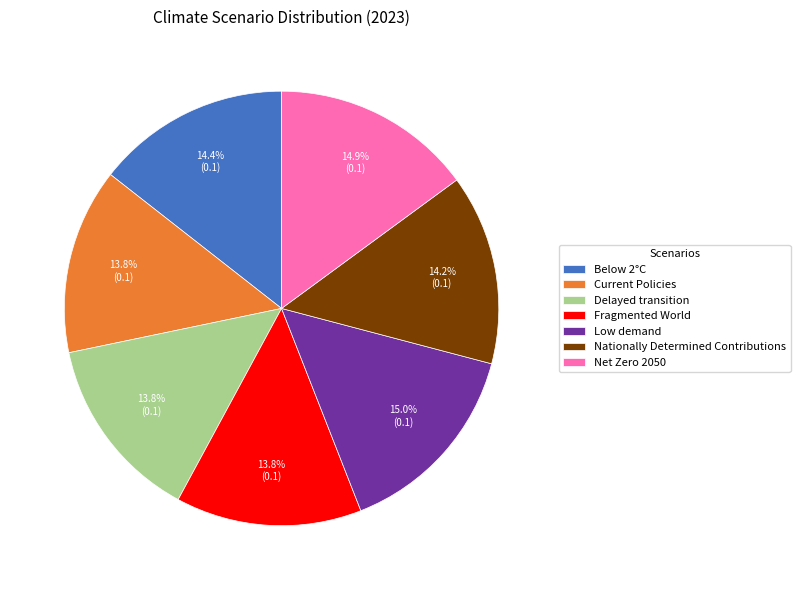

Does Nationally Determined Contributions represent more than half of the total?

No